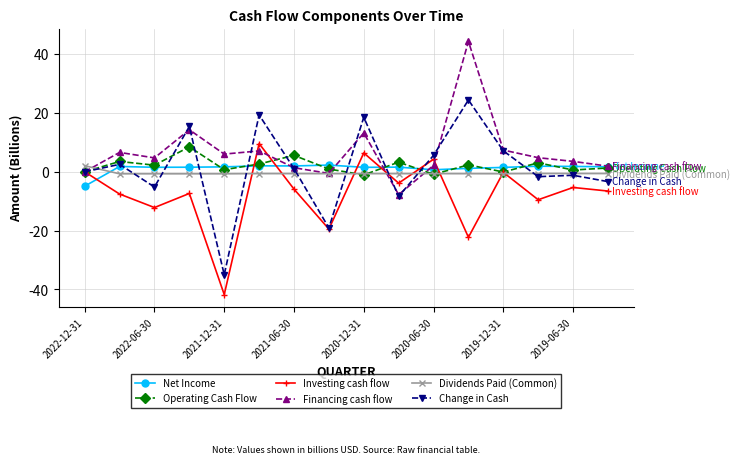

Which series has the largest range (max minus min)?

Change in Cash